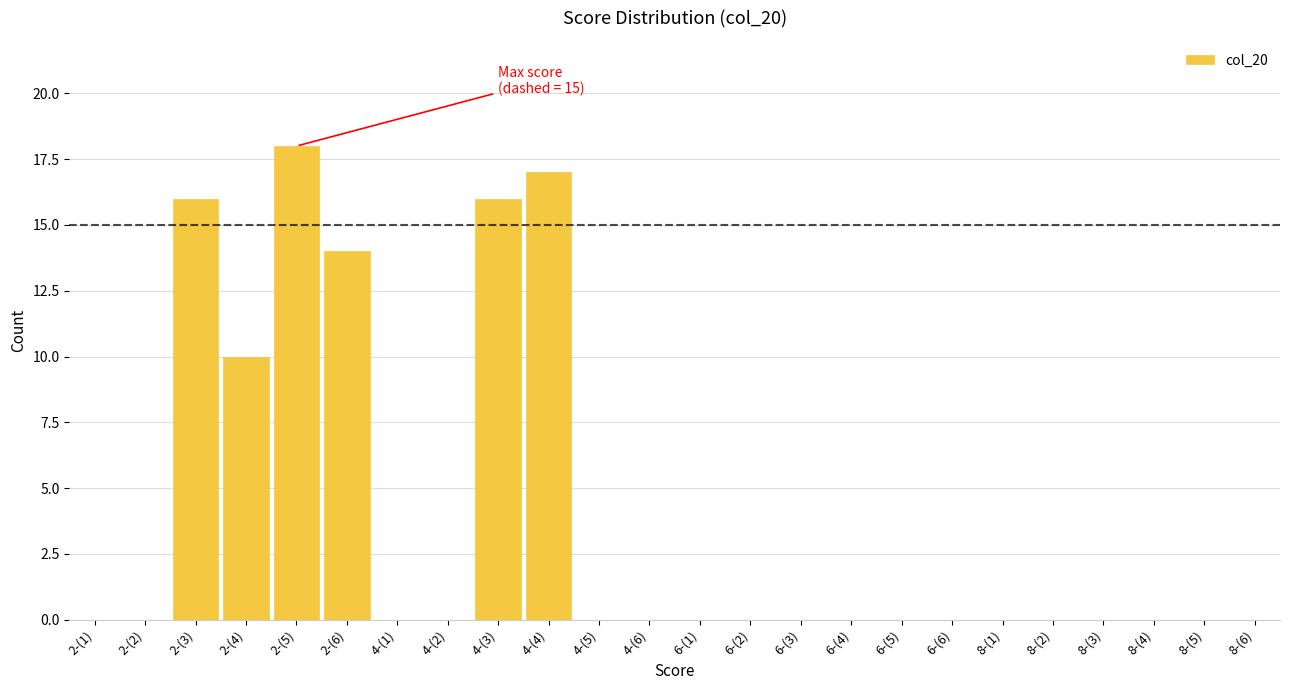

Reading left to right, what are all the values shown in this chart?

2-(1)=0	2-(2)=0	2-(3)=16	2-(4)=10	2-(5)=18	2-(6)=14	4-(1)=0	4-(2)=0	4-(3)=16	4-(4)=17	4-(5)=0	4-(6)=0	6-(1)=0	6-(2)=0	6-(3)=0	6-(4)=0	6-(5)=0	6-(6)=0	8-(1)=0	8-(2)=0	8-(3)=0	8-(4)=0	8-(5)=0	8-(6)=0